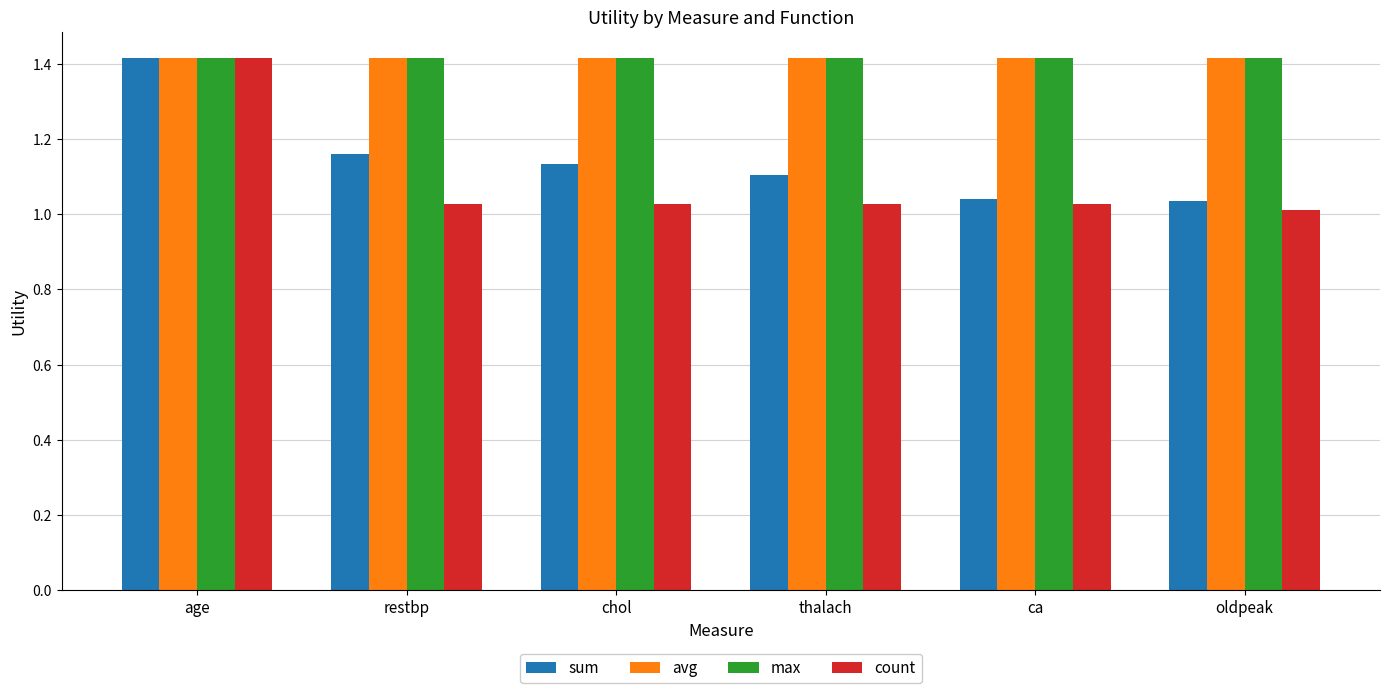

What is the label of the 3rd bar from the left?

chol